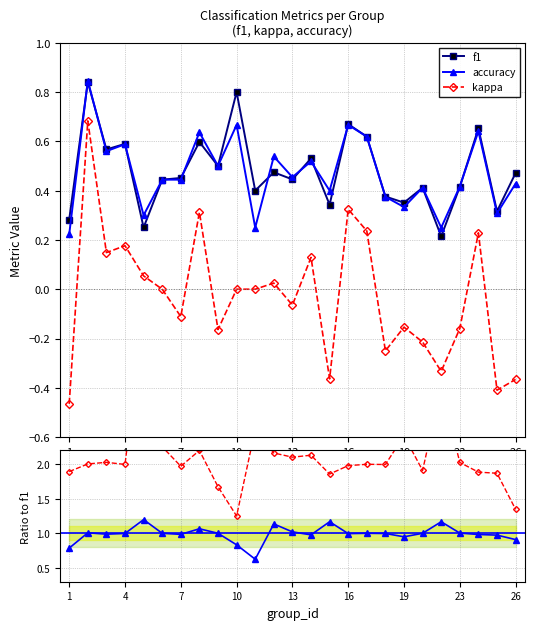

True or false: accuracy and kappa intersect in this chart.

False